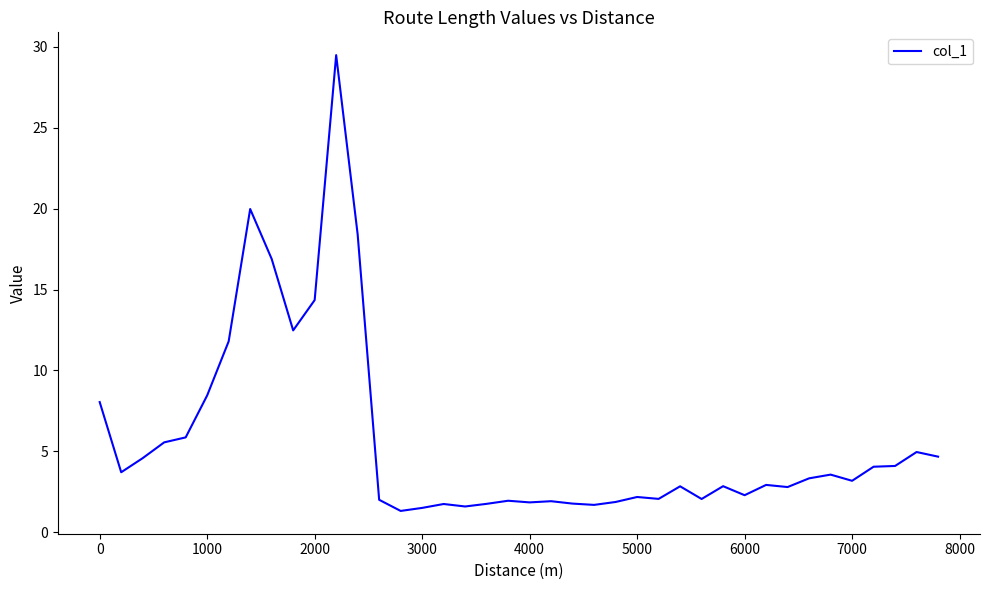

What is the maximum value shown in the chart?

29.5